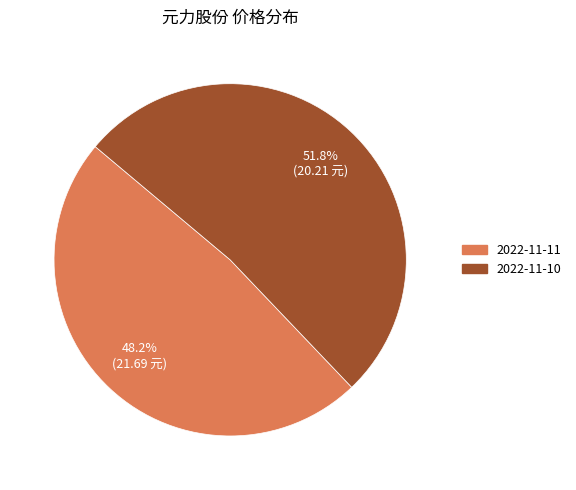

How much of the chart is everything except 2022-11-10?

48.2%